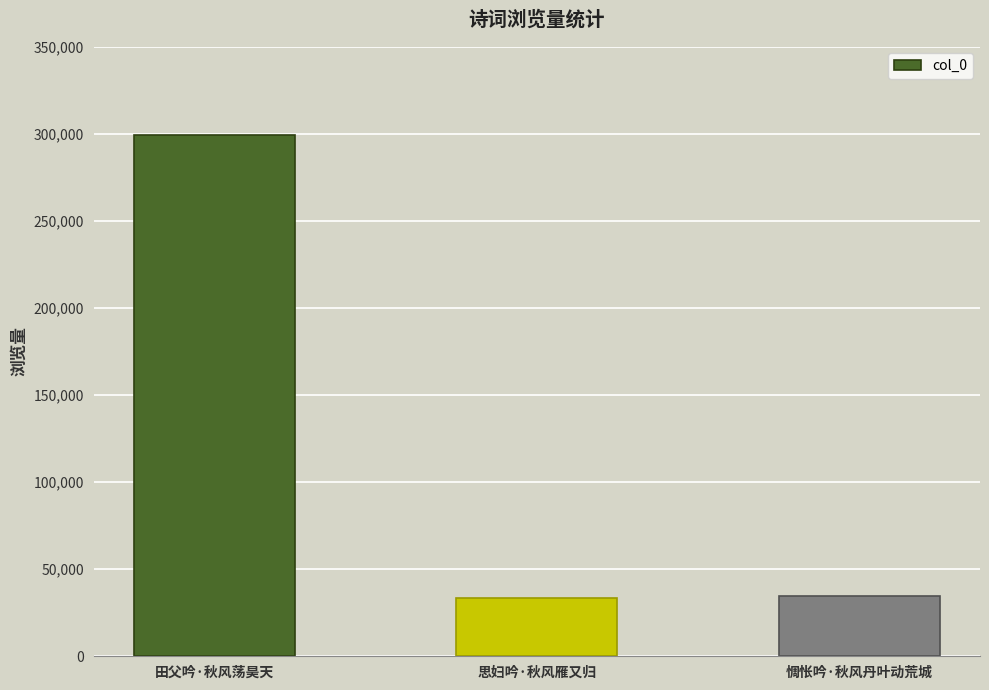

What is the label of the 3rd bar from the left?

惆怅吟·秋风丹叶动荒城